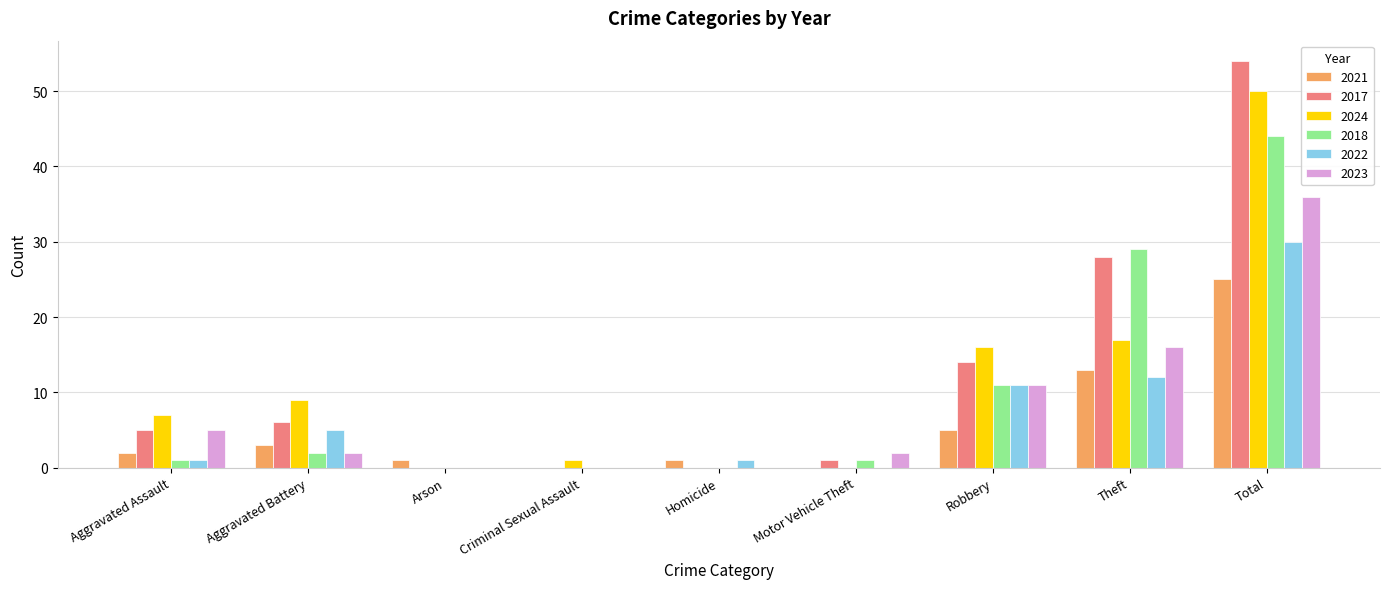

Read the 2017 value at Robbery.

14